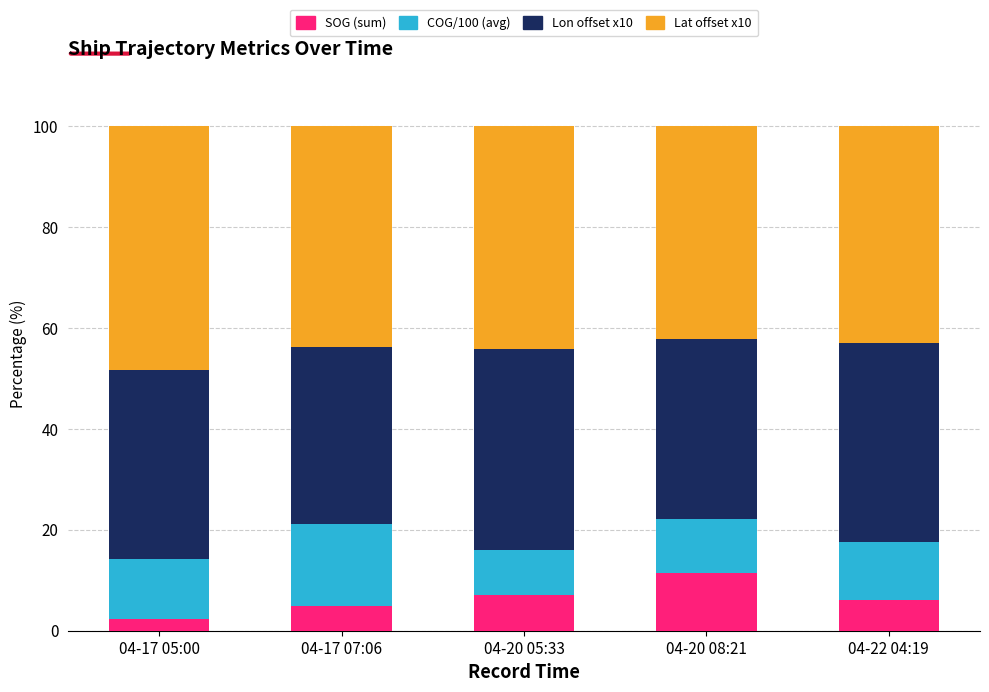

Which category has the lowest value in the SOG (sum) series?

04-17 05:00